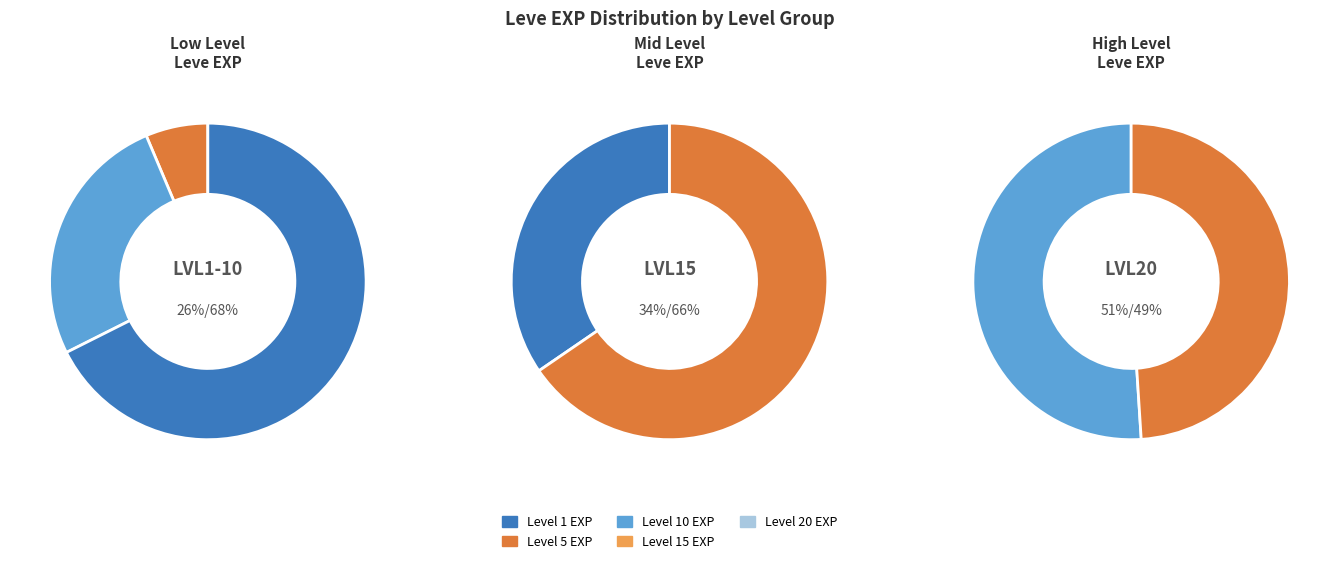

Does 1 account for over 50% of the chart?

No